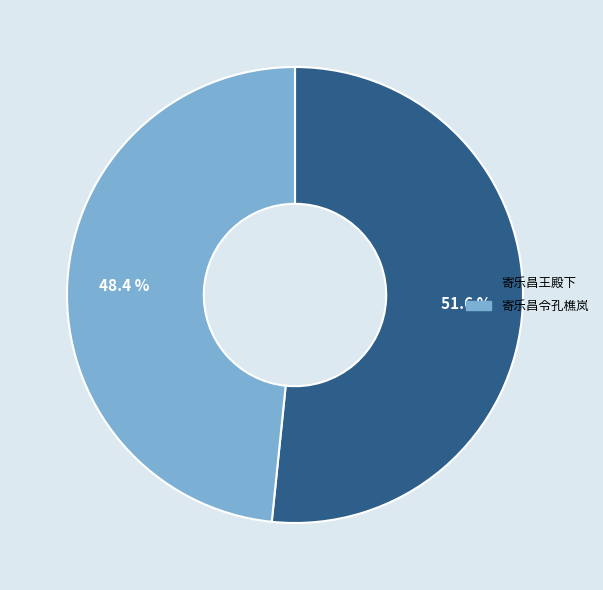

Is 寄乐昌王殿下 the majority of the pie?

Yes